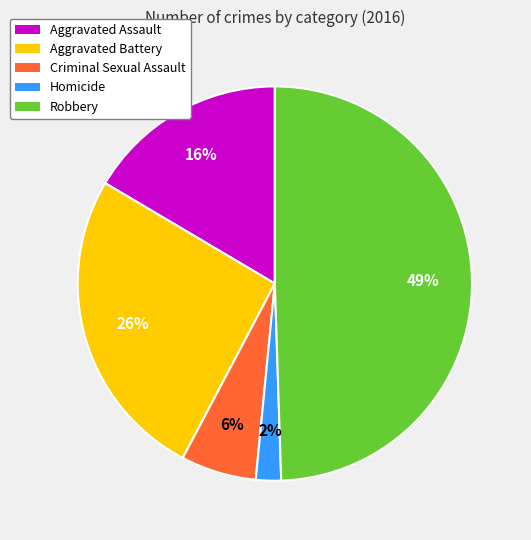

True or false: Robbery accounts for 49% of the total.

True